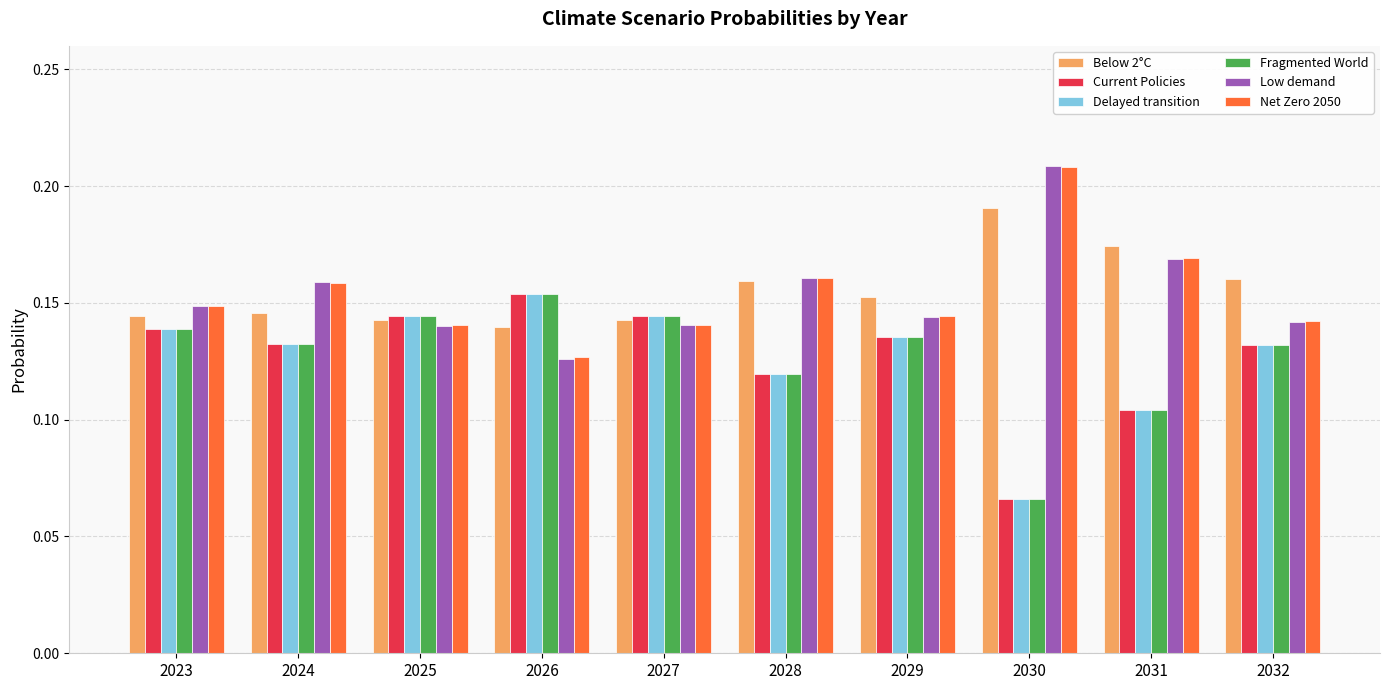

The Net Zero 2050 series shows 0.3 at 2030. True or false?

False